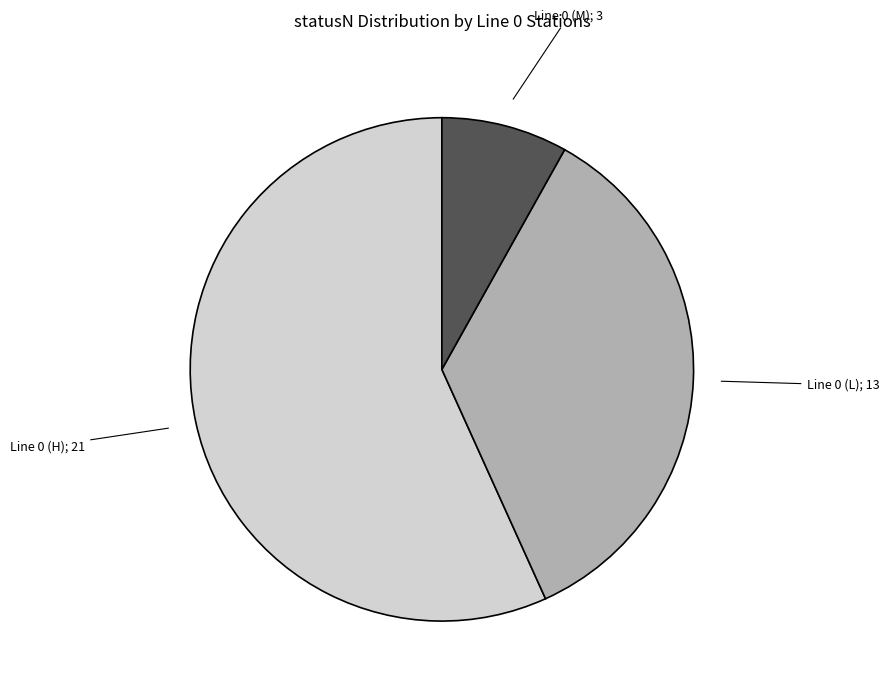

Is there a majority slice in this chart?

Yes